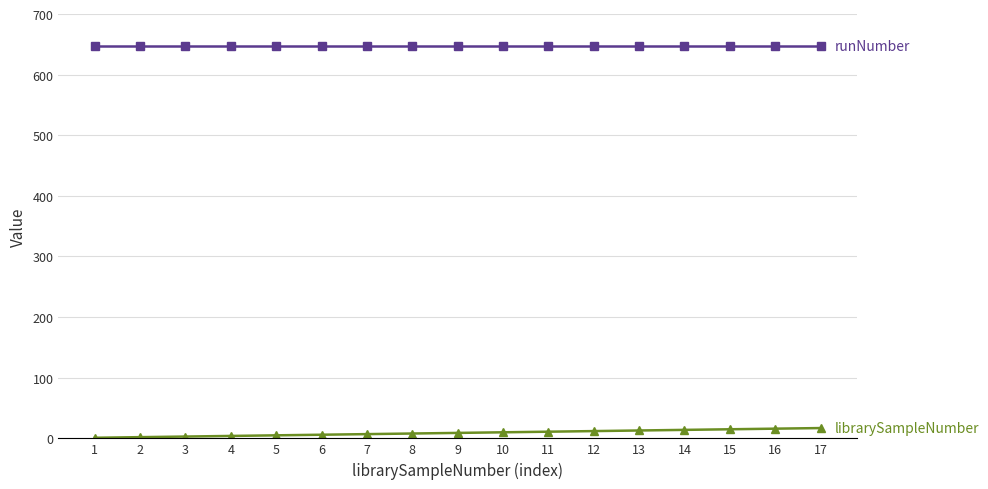

What is the greatest value displayed?

648